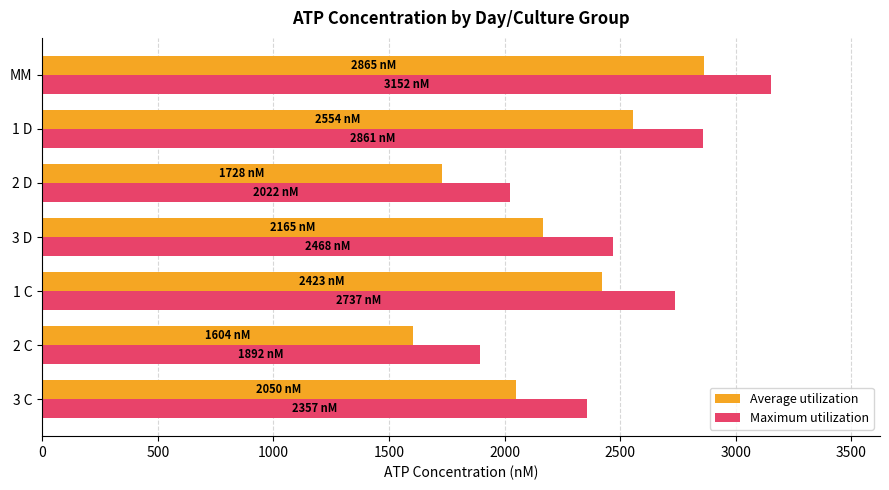

What is the approximate value of Average utilization at MM?

2865.1